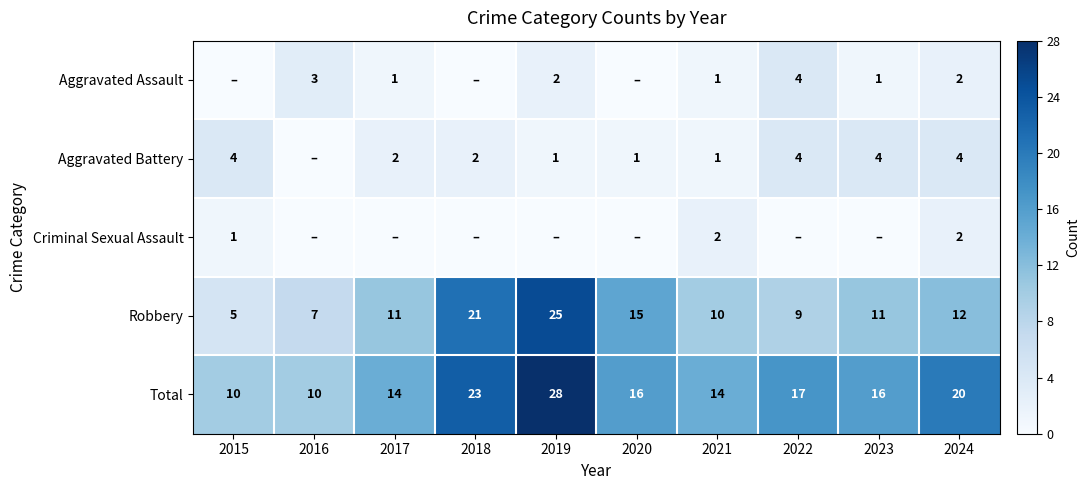

What is the maximum value shown in the chart?

28